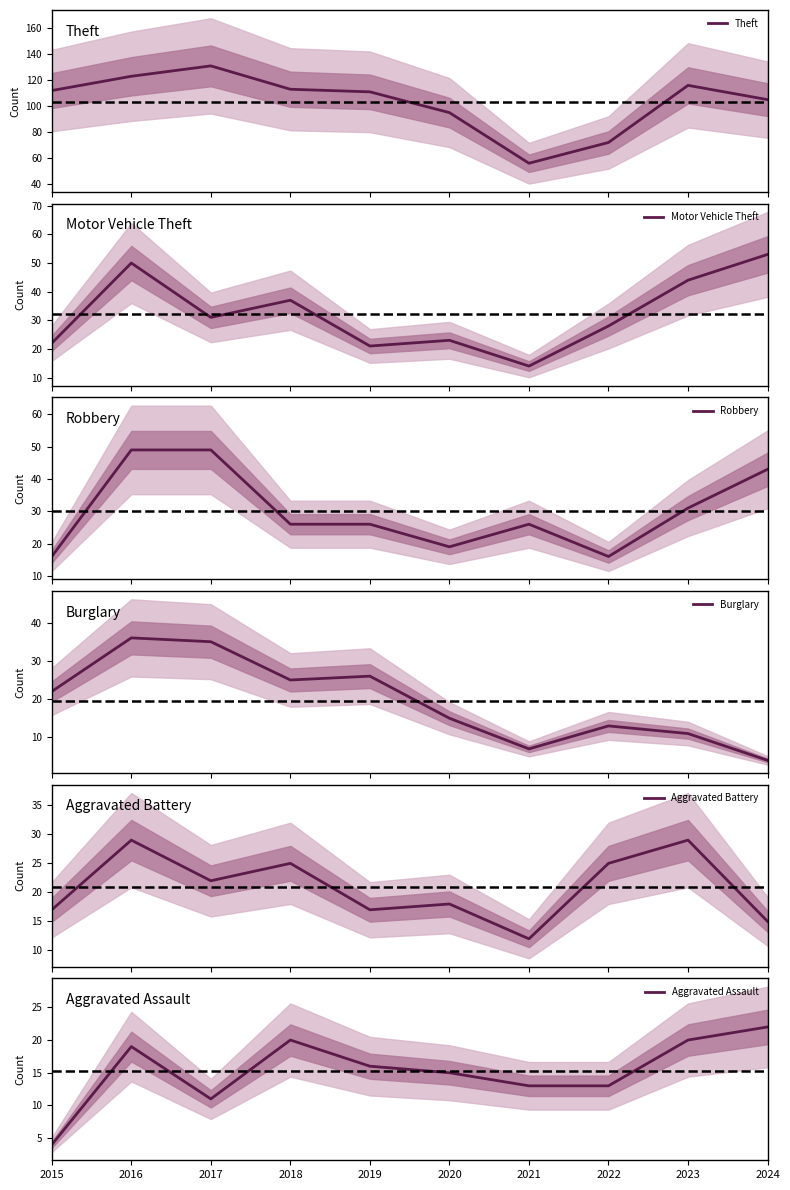

What are all the series names shown in the legend?

Theft, Motor Vehicle Theft, Robbery, Burglary, Aggravated Battery, Aggravated Assault